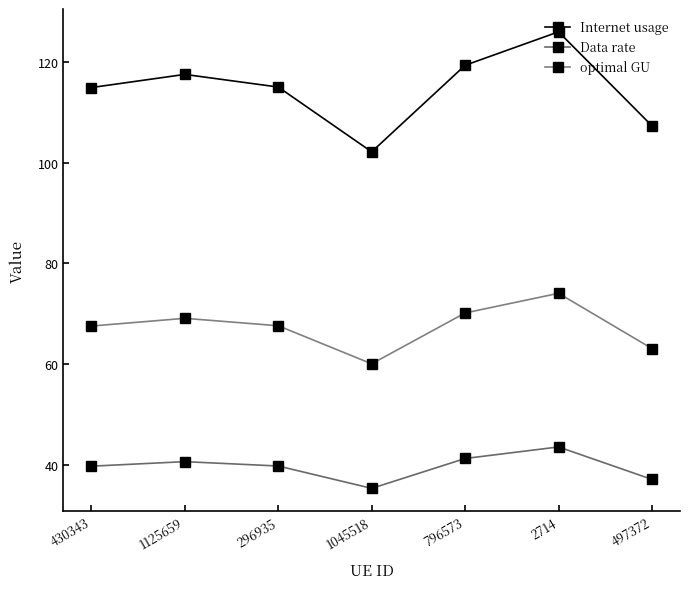

What is the value of the optimal GU point at the 4th from the left?

60.1